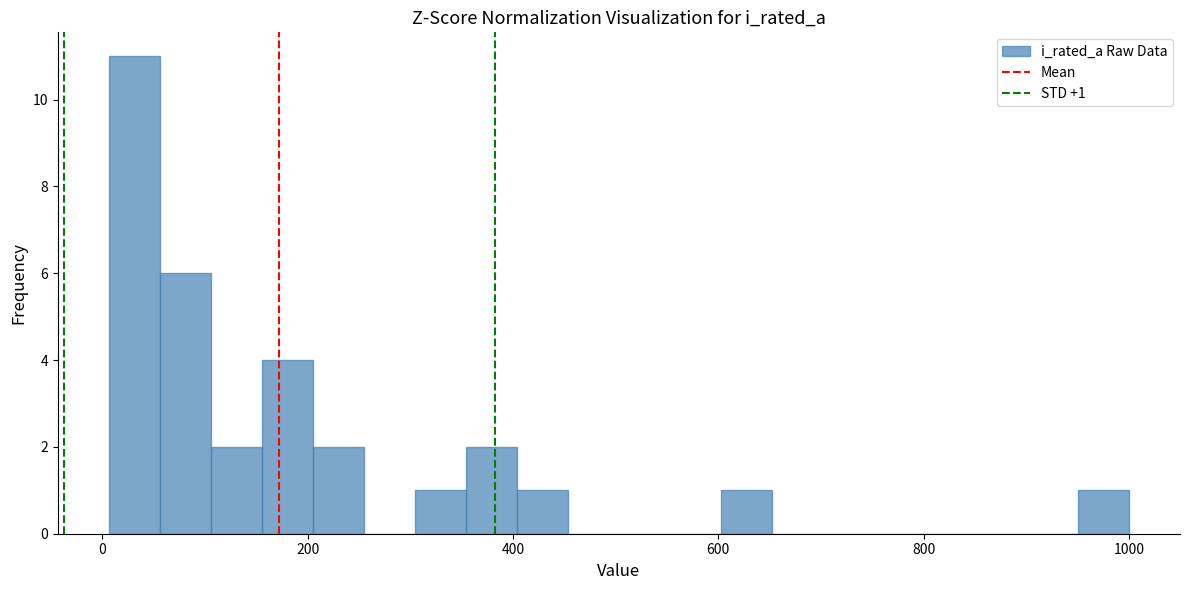

Read against the x-axis, roughly where is the centre of the tallest bar?

40